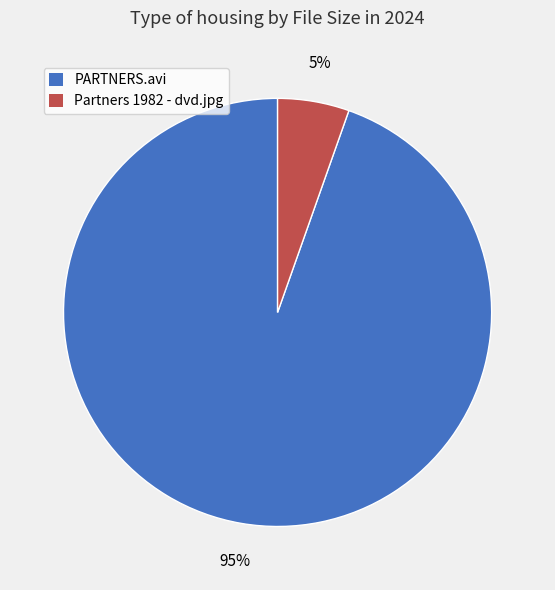

Rank the categories by value from highest to lowest.

PARTNERS.avi, Partners 1982 - dvd.jpg